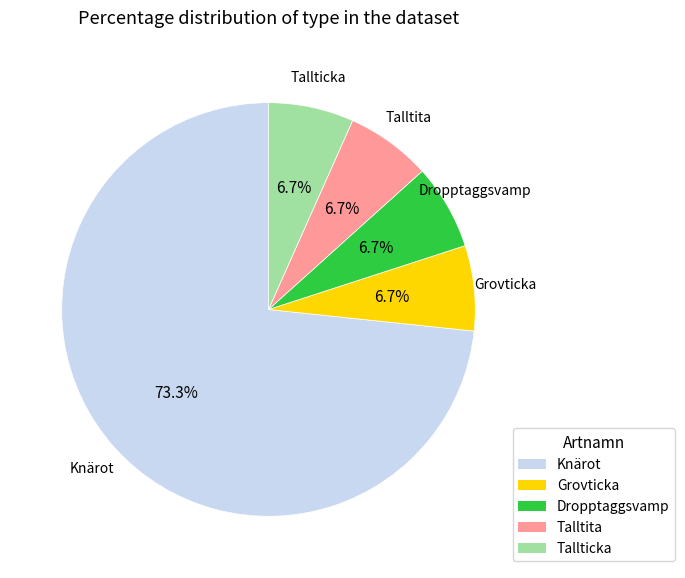

Is there any slice that represents more than half of the pie?

Yes